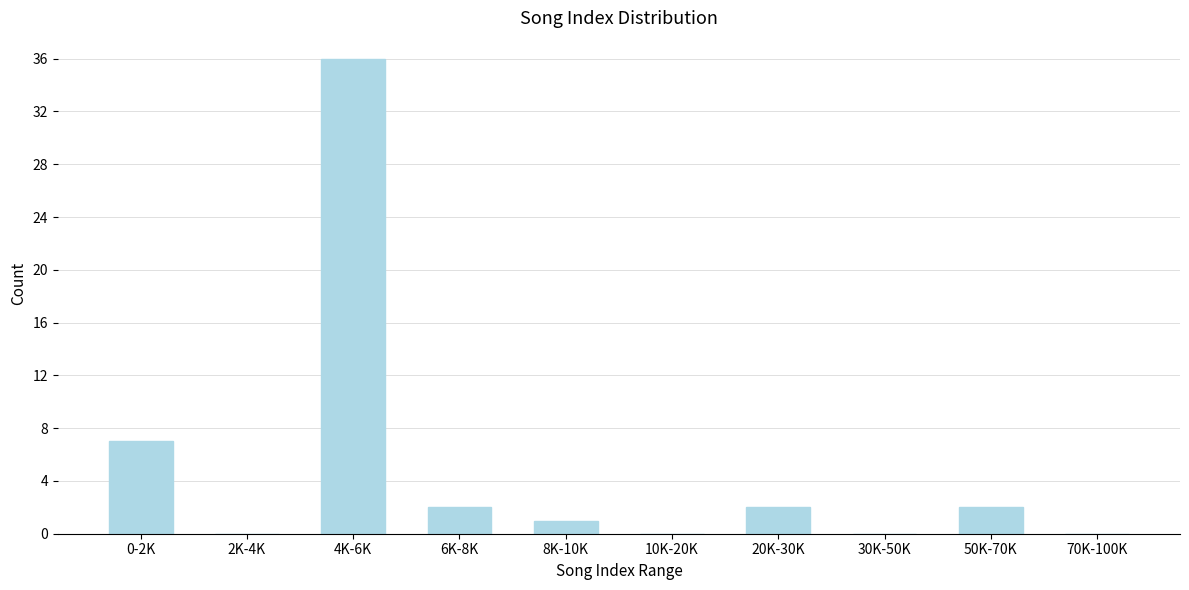

Reading left to right, transcribe all the data shown in this chart.

0-2K=7	2K-4K=0	4K-6K=36	6K-8K=2	8K-10K=1	10K-20K=0	20K-30K=2	30K-50K=0	50K-70K=2	70K-100K=0